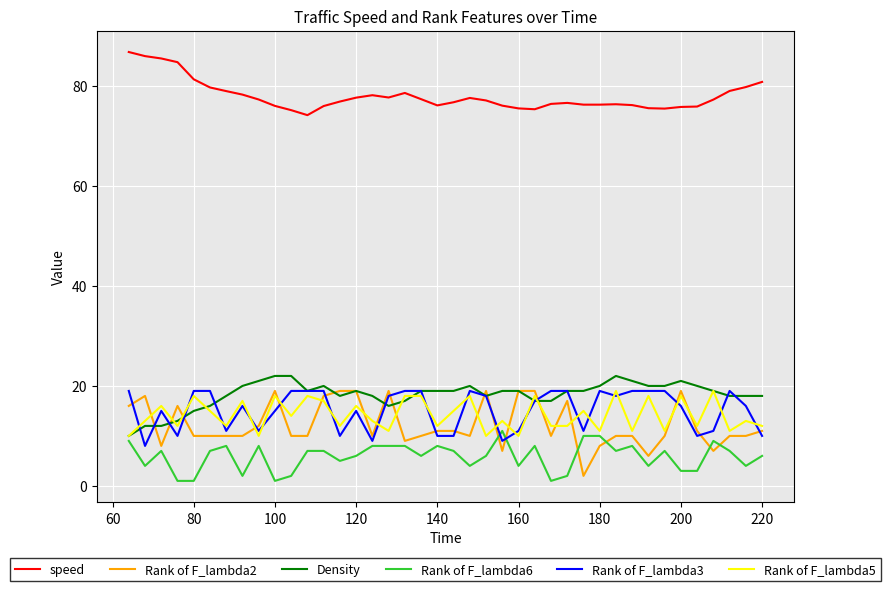

How many series are shown in this chart?

6